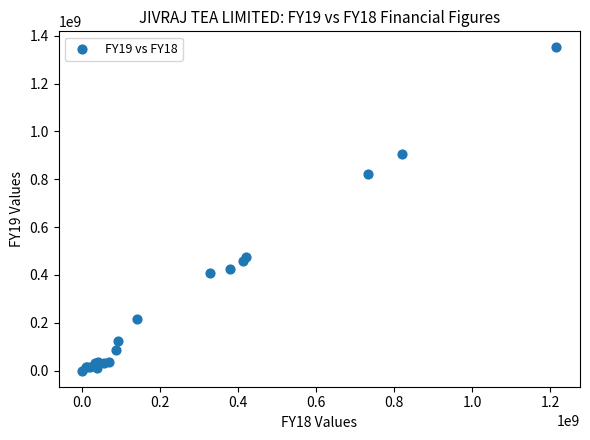

What Y value in the scatter plot is closest to 675522863?

821781970